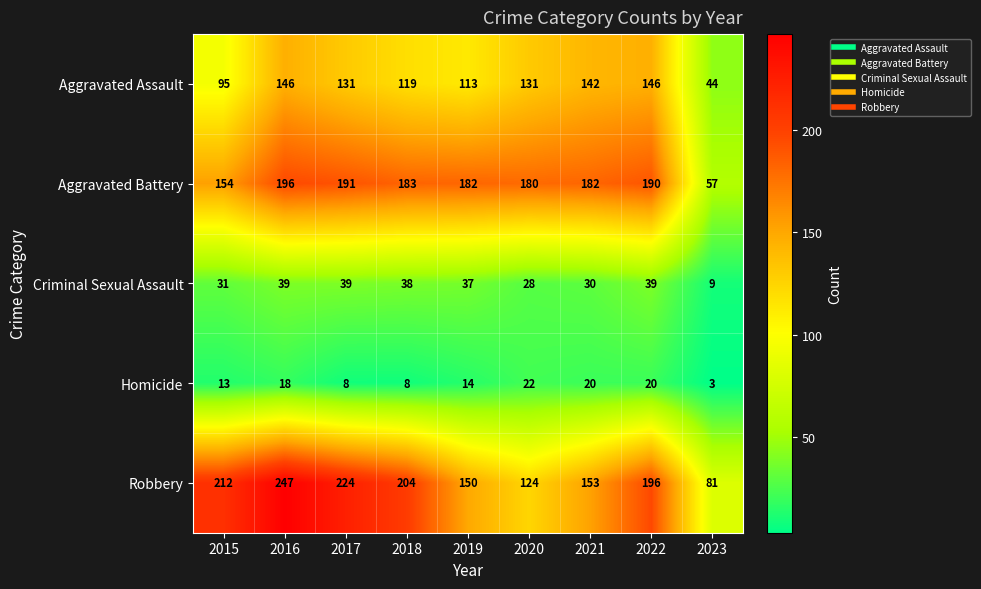

How many distinct data groups are displayed?

5